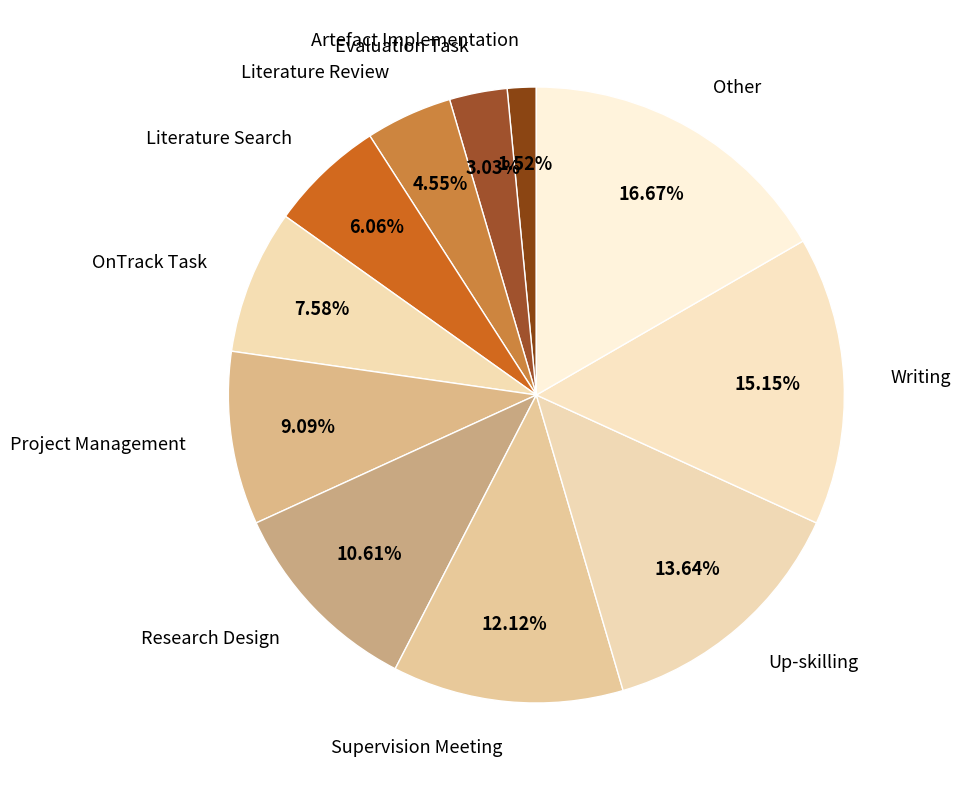

Count the number of slices in the pie.

11